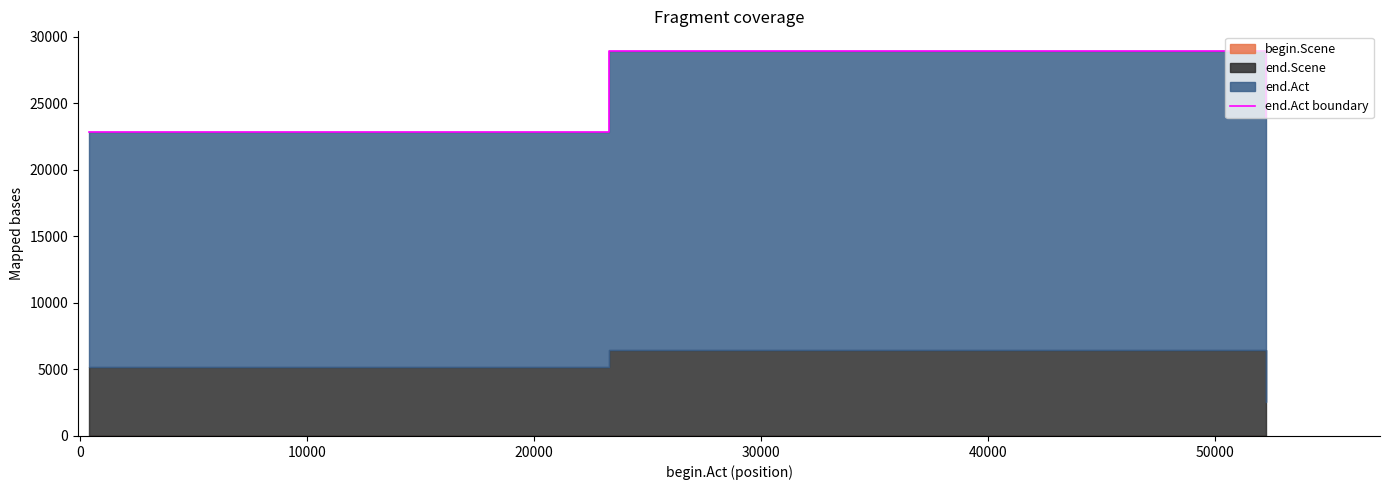

How many values are between 22851 and 28951?

3